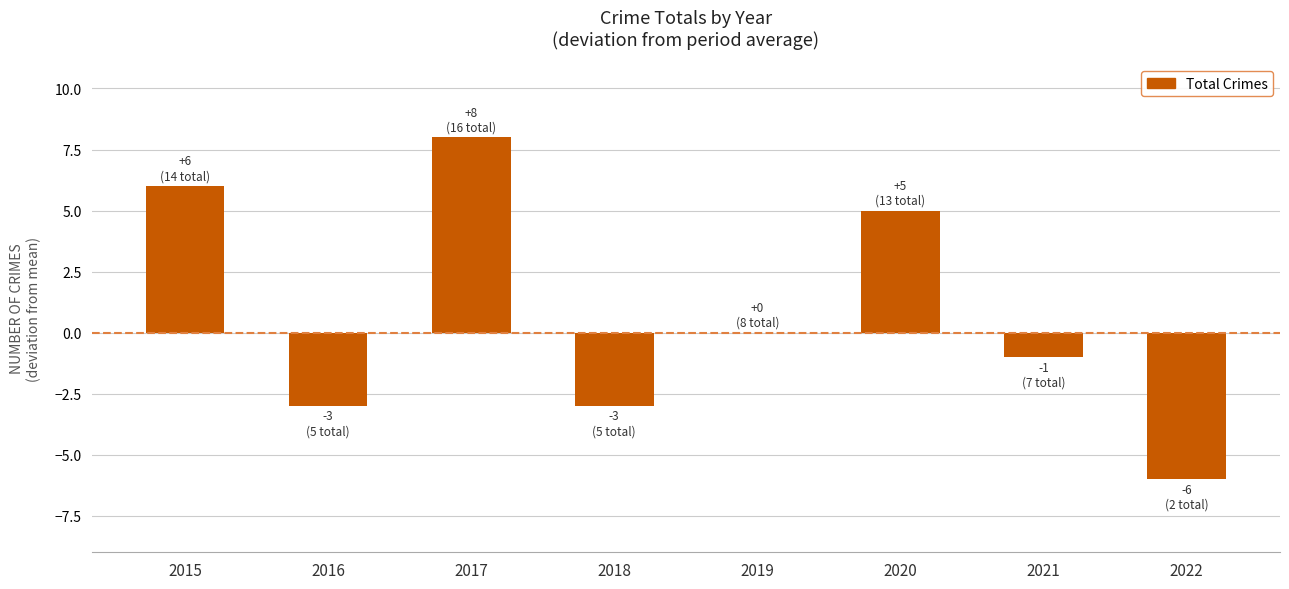

The chart shows a value of -1 at 2018. True or false?

False